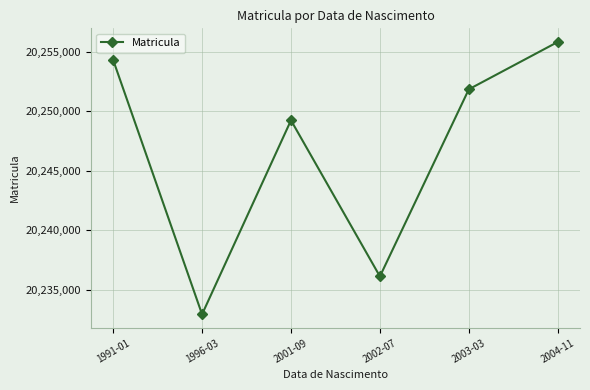

At which label is the value closest to 20244383?

2001-09